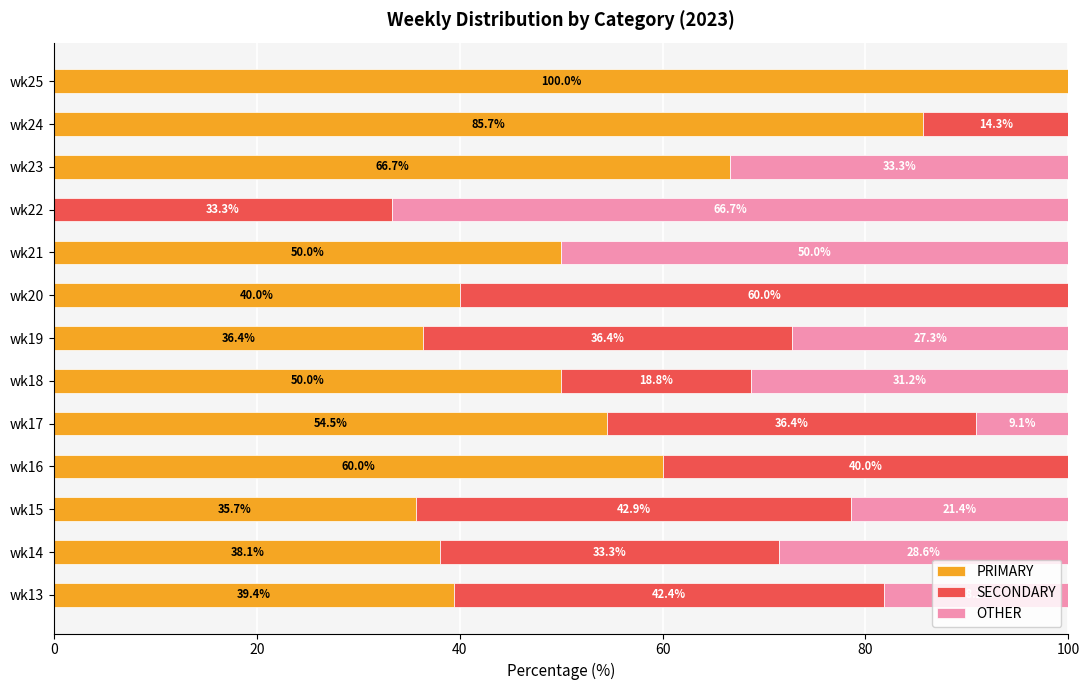

True or false: PRIMARY has a value of 65.8 at wk21.

False